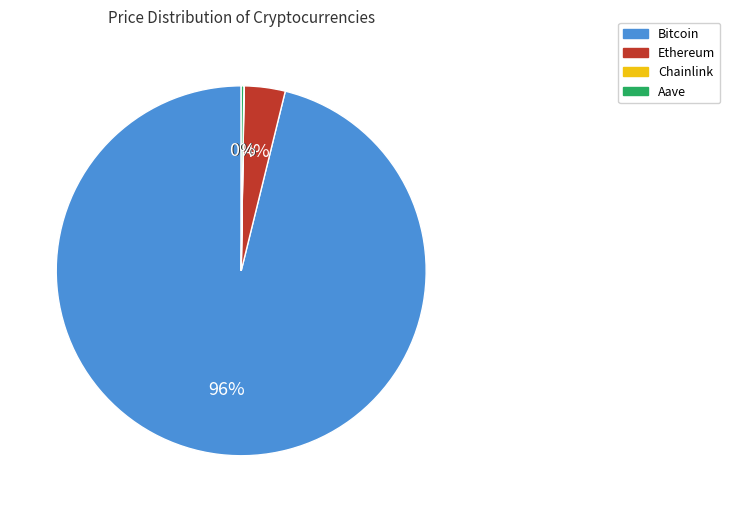

Do Ethereum and Bitcoin together represent more than half of the pie?

Yes